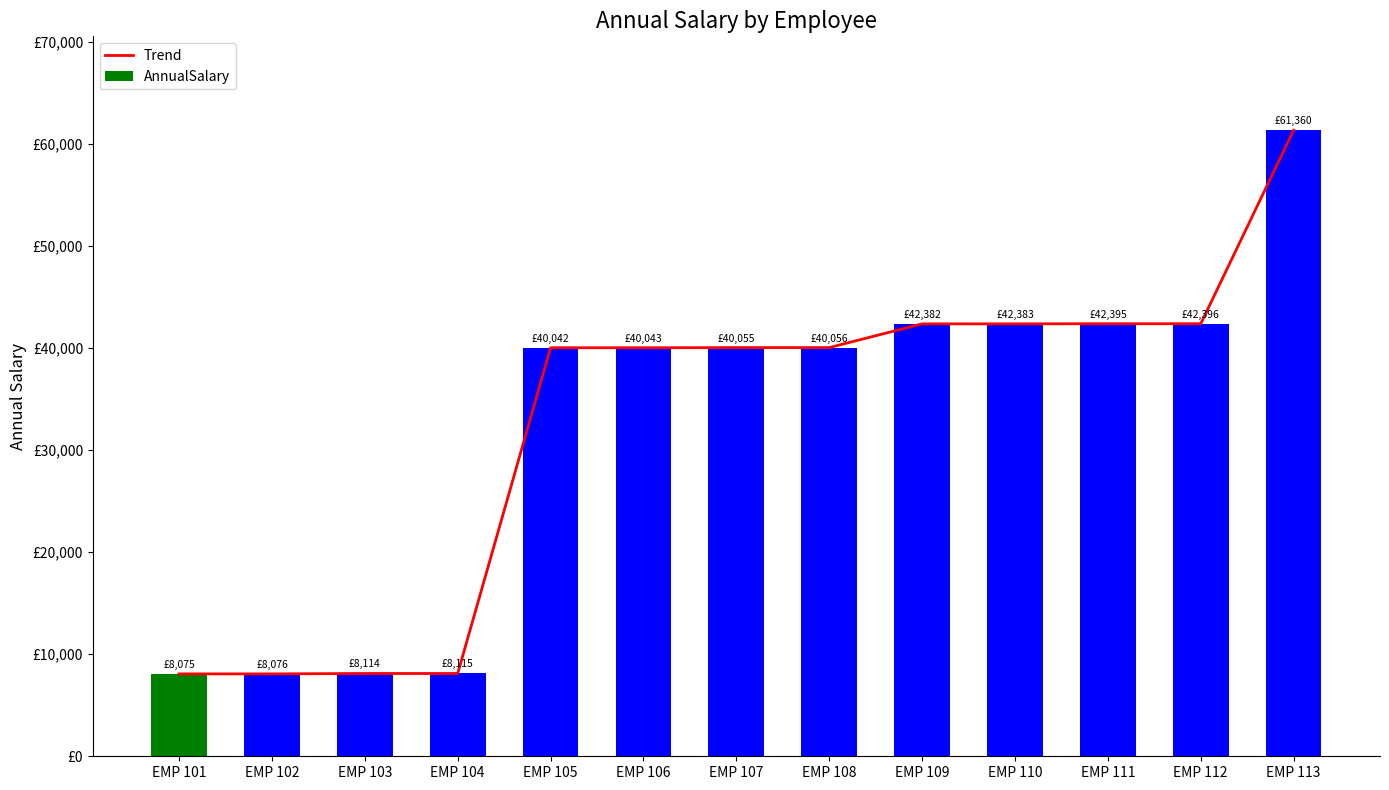

The Trend series shows 22257.4 at EMP 112. True or false?

False